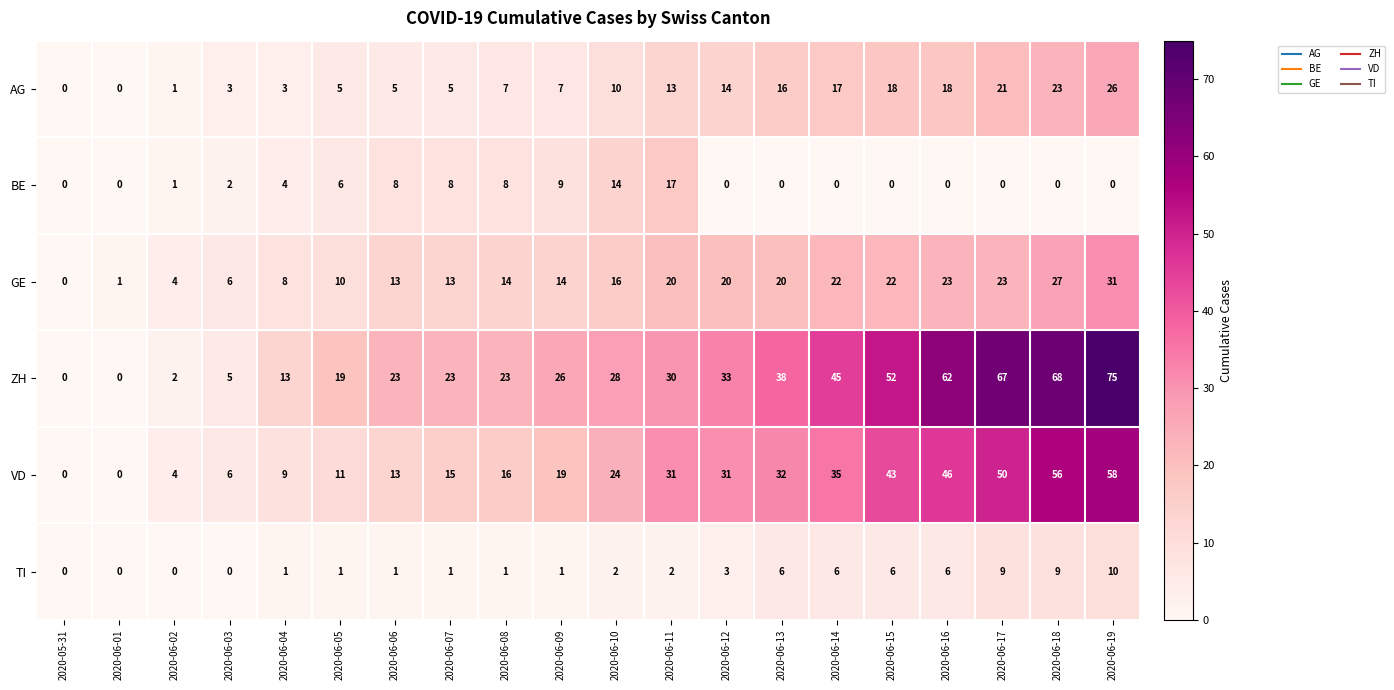

What is the difference between the maximum and minimum values in the ZH series?

75